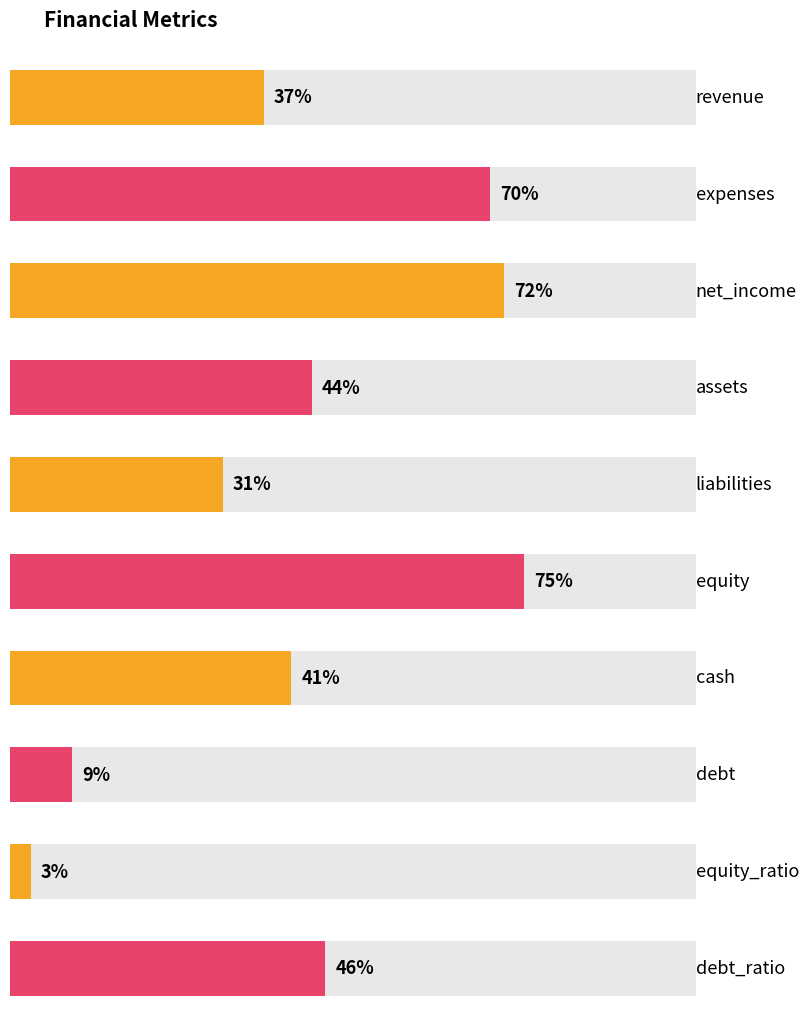

What is the sum of all values?

428